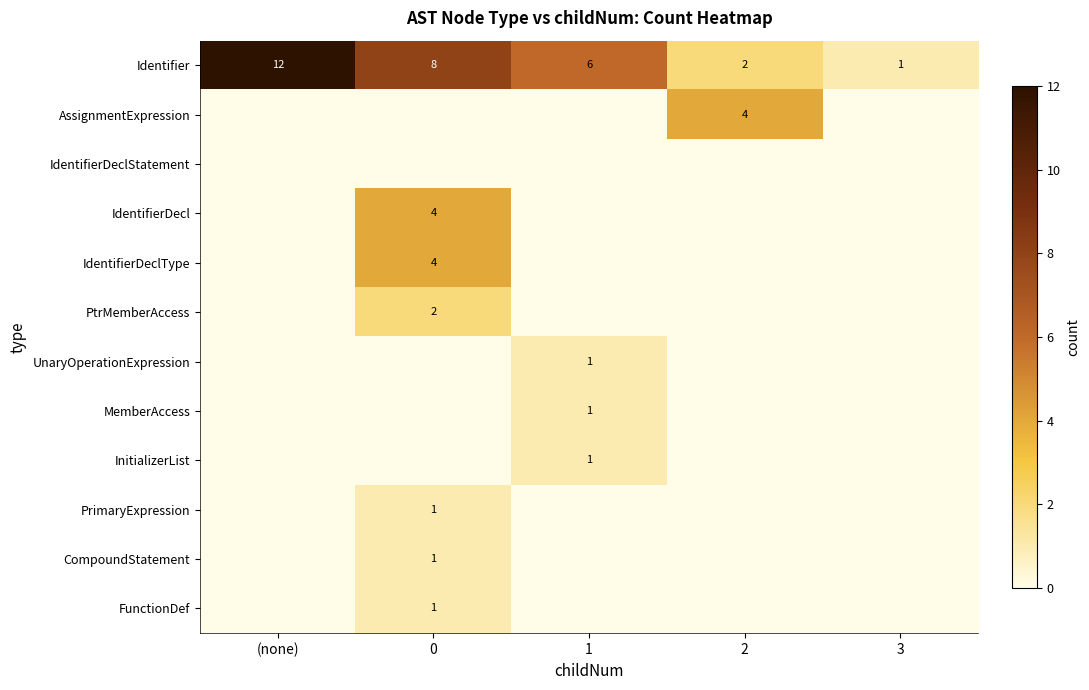

True or false: MemberAccess has a value of 1 at 1.

True